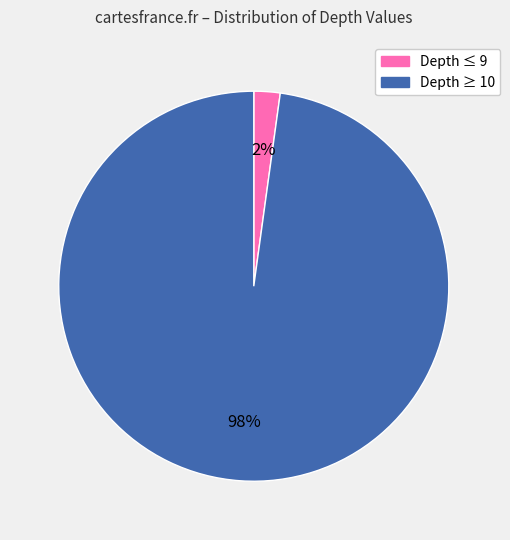

Does any single category account for the majority?

Yes